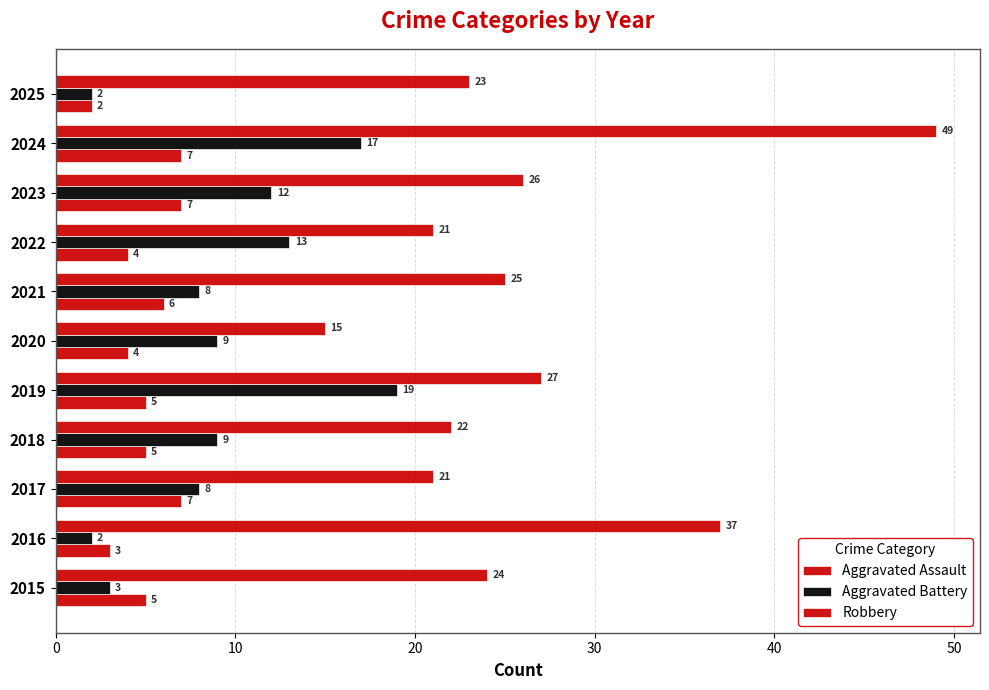

Which series has the widest spread of values?

Robbery